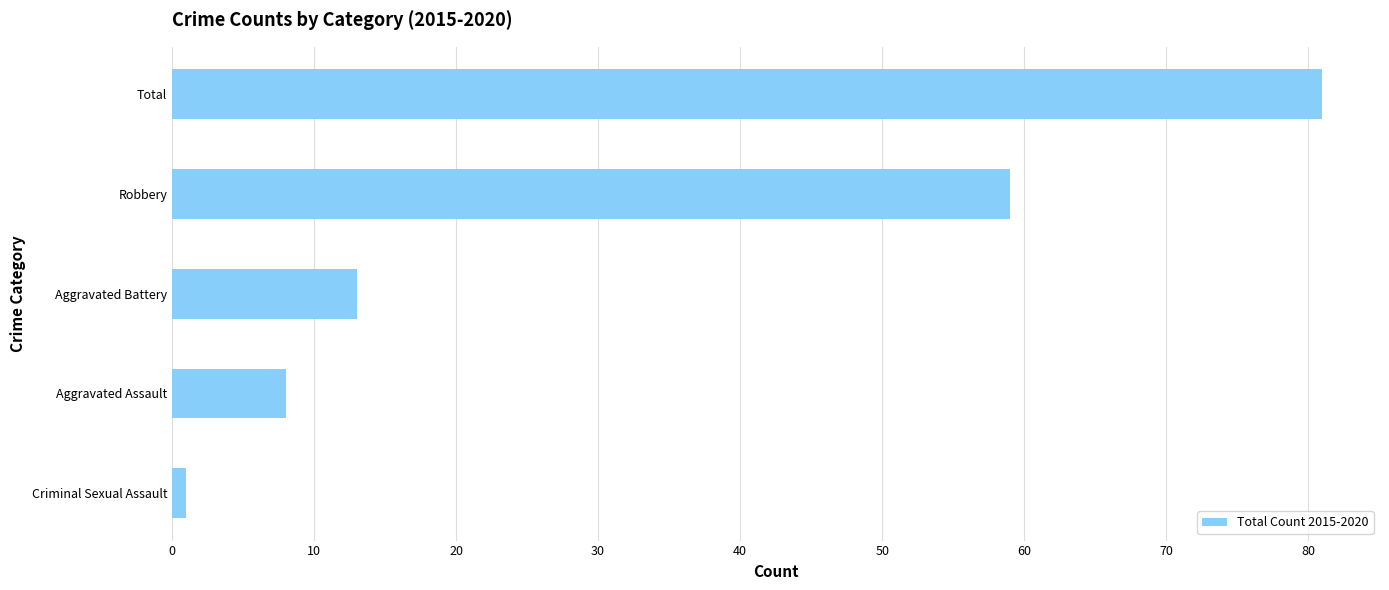

What is the smallest value displayed?

1